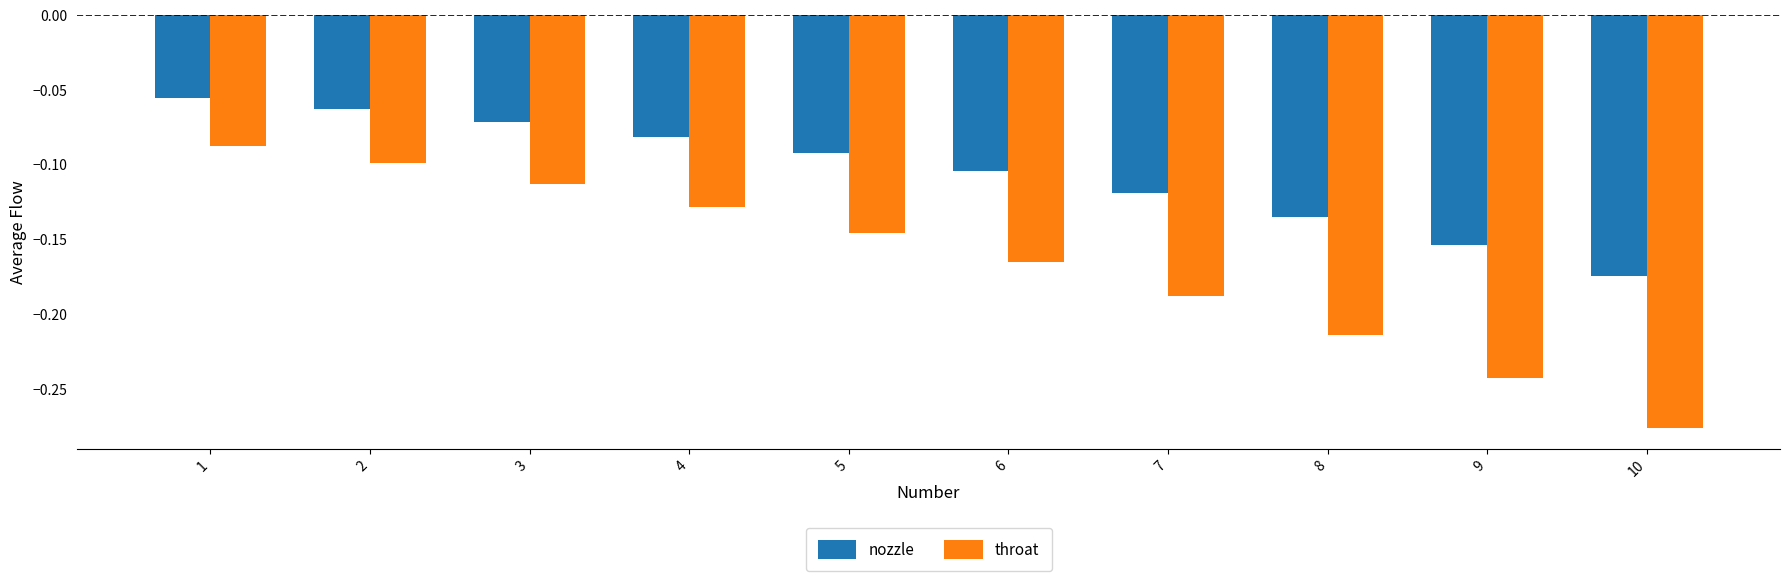

Which category has the lowest value across all series?

10